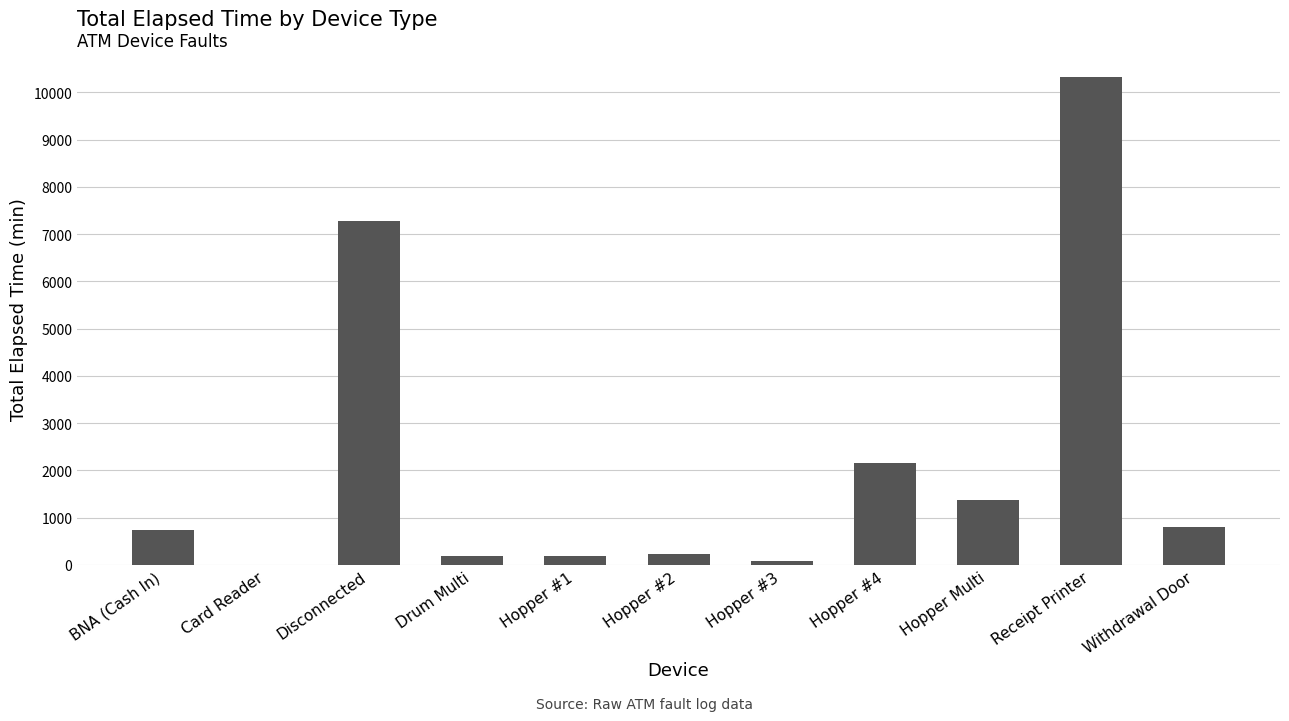

True or false: the data shows 15070 at Receipt Printer.

False